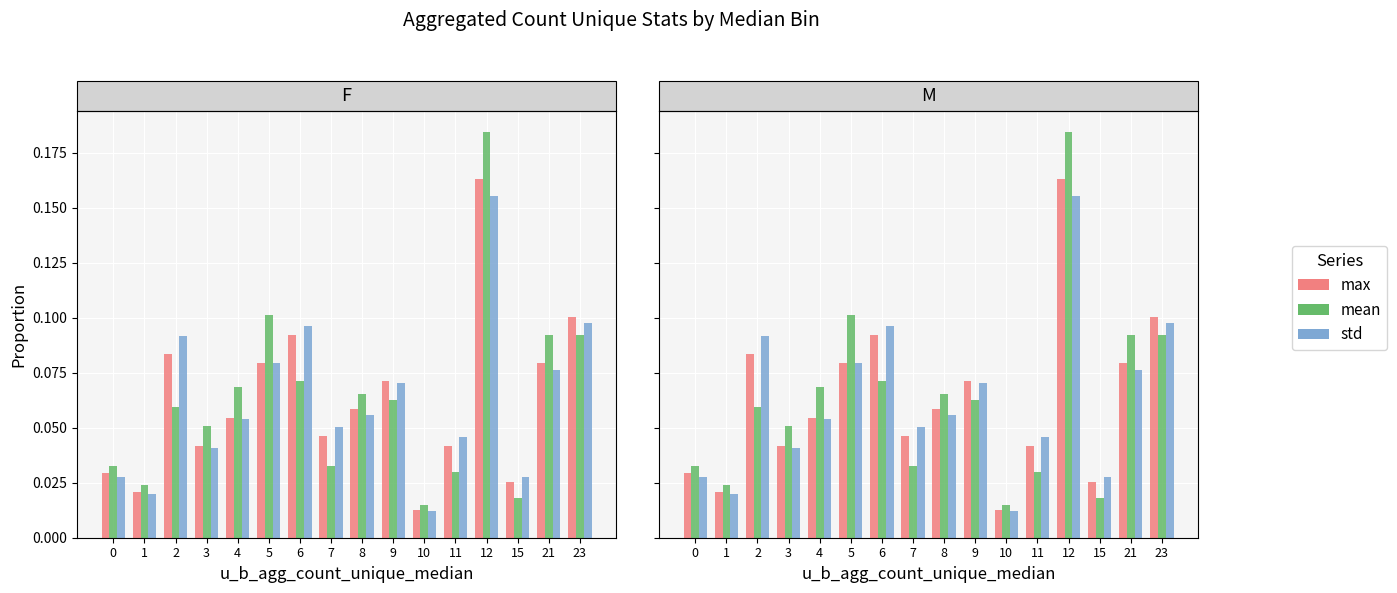

How many bars are there in each group?

3